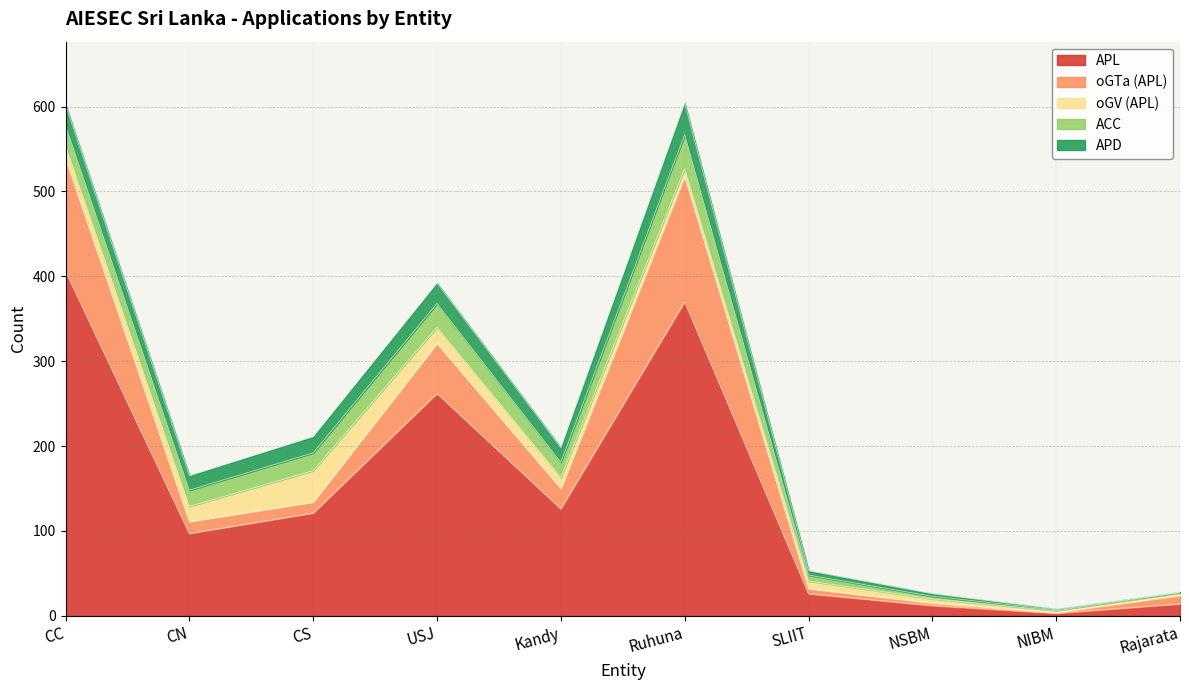

Where do oGTa (APL) and oGV (APL) first cross each other?

CC and CN